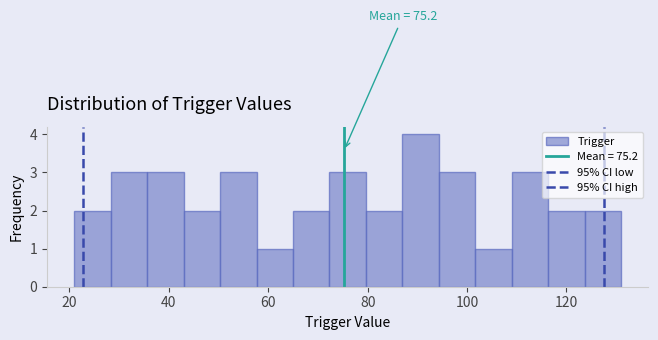

Around what value on the x-axis is the tallest bar? Give the approximate position of its centre, as read against the axis.

90